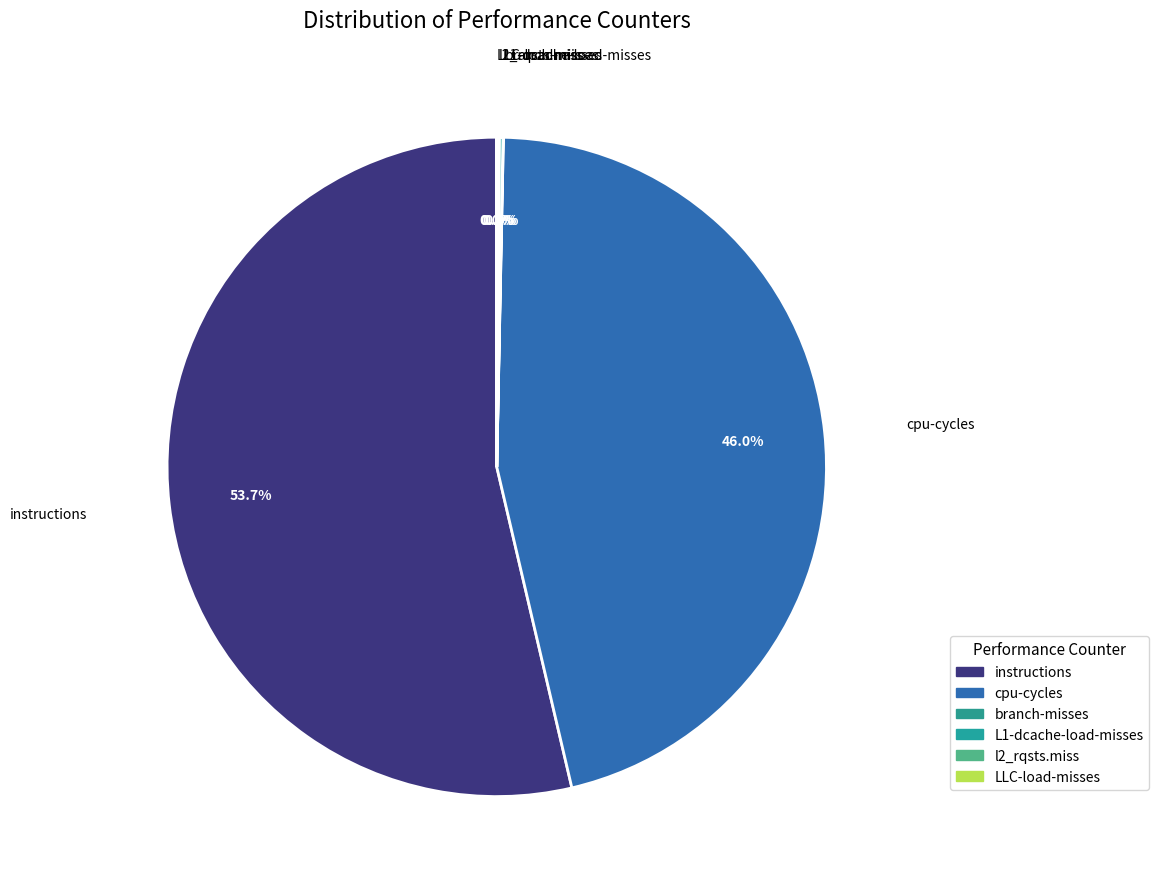

Is instructions the majority of the pie?

Yes